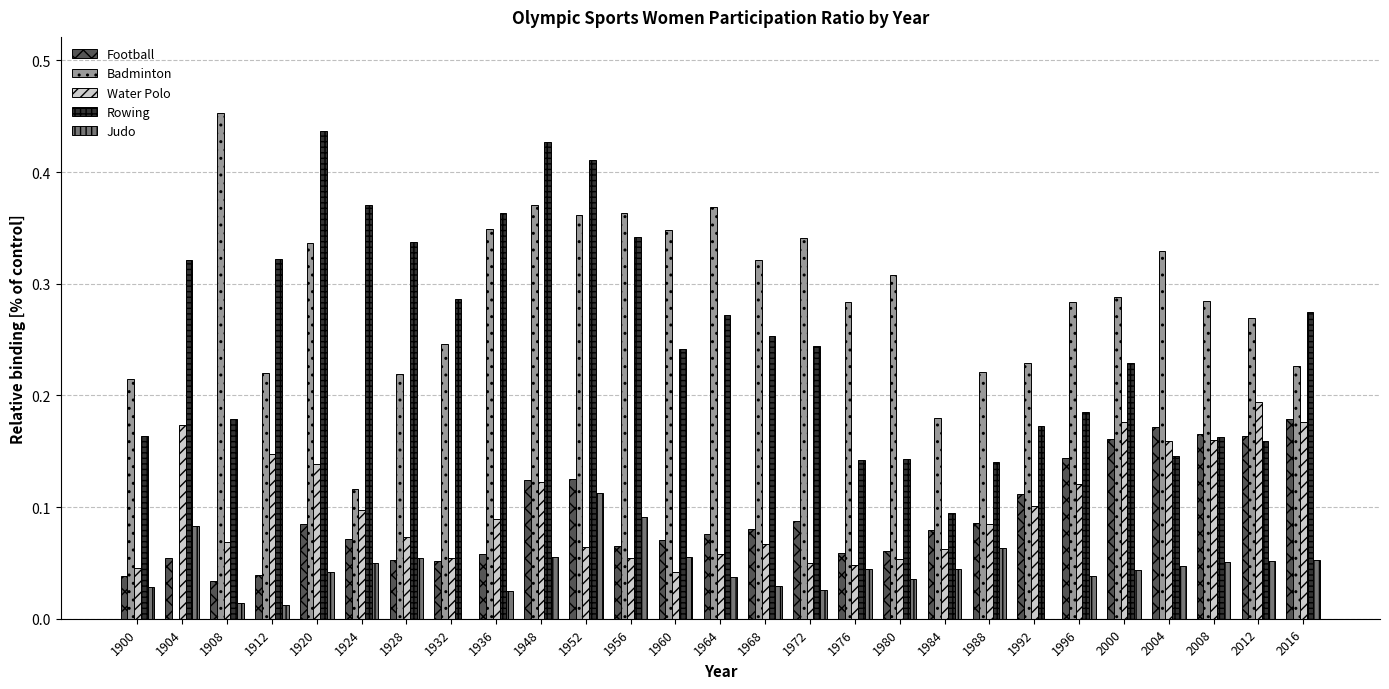

Which series changed the most between 1900 and 1992?

Football